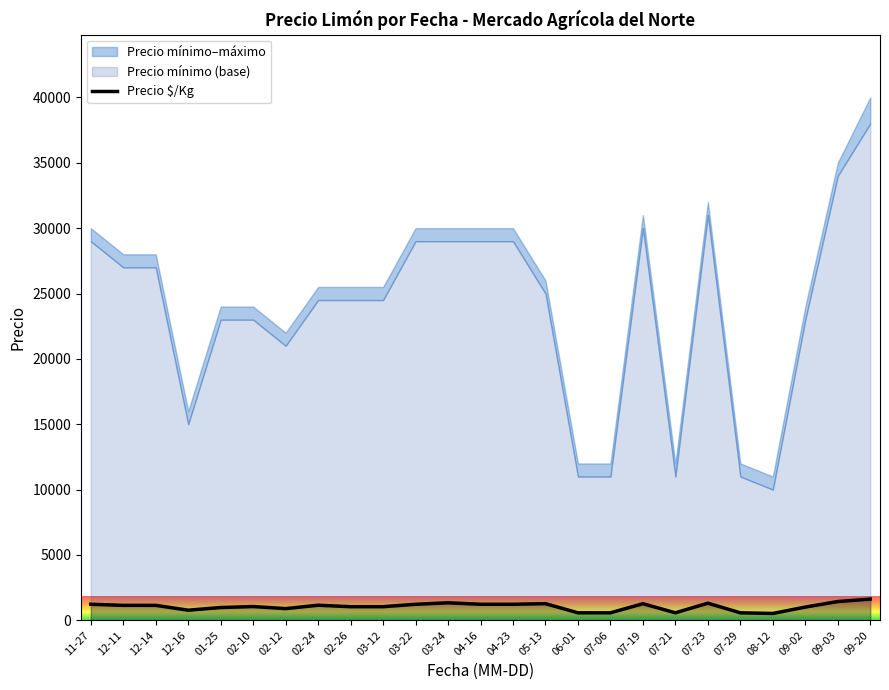

What is the label of the 8th point from the left?

02-24